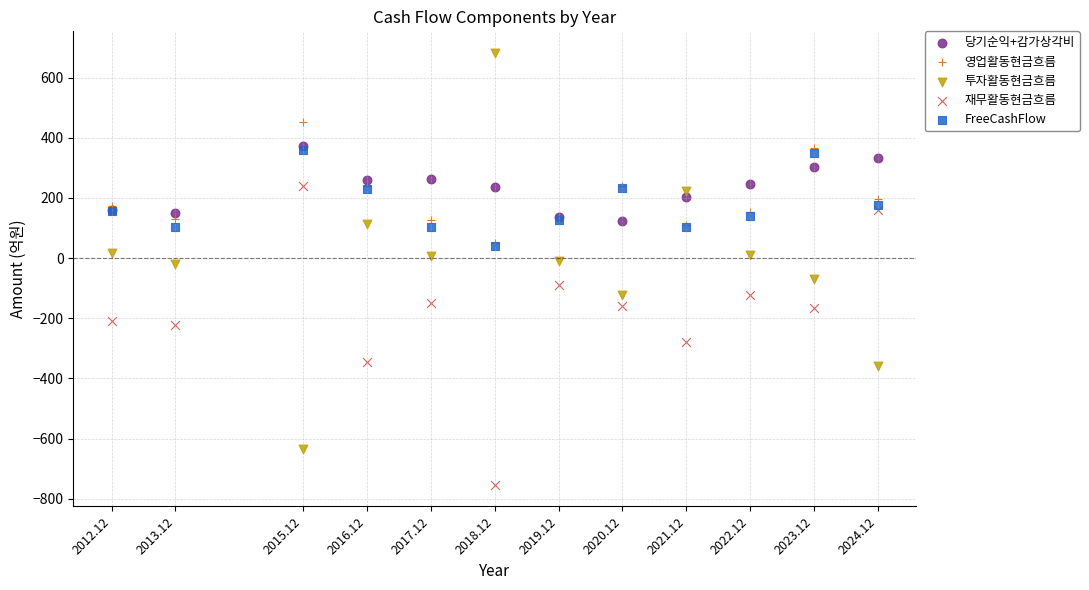

Which series contains the lowest Y value?

재무활동현금흐름